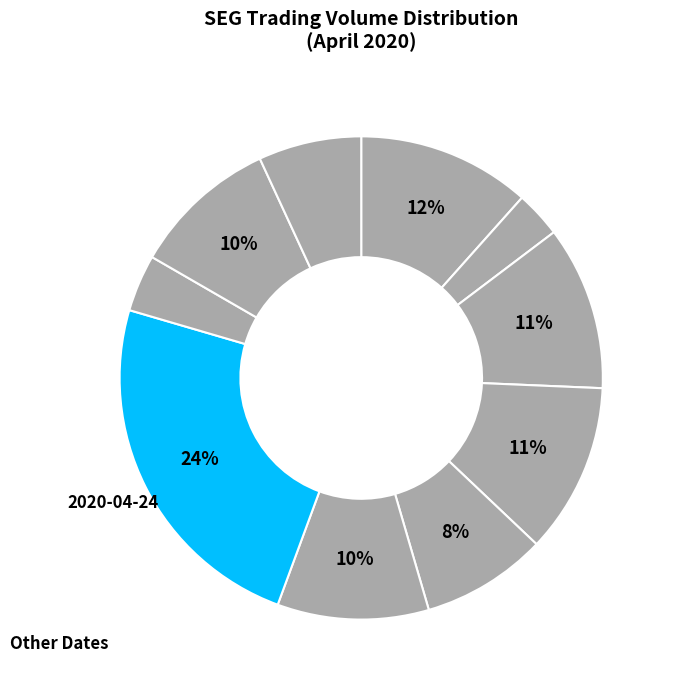

What is the largest slice in the pie chart?

2020-04-24